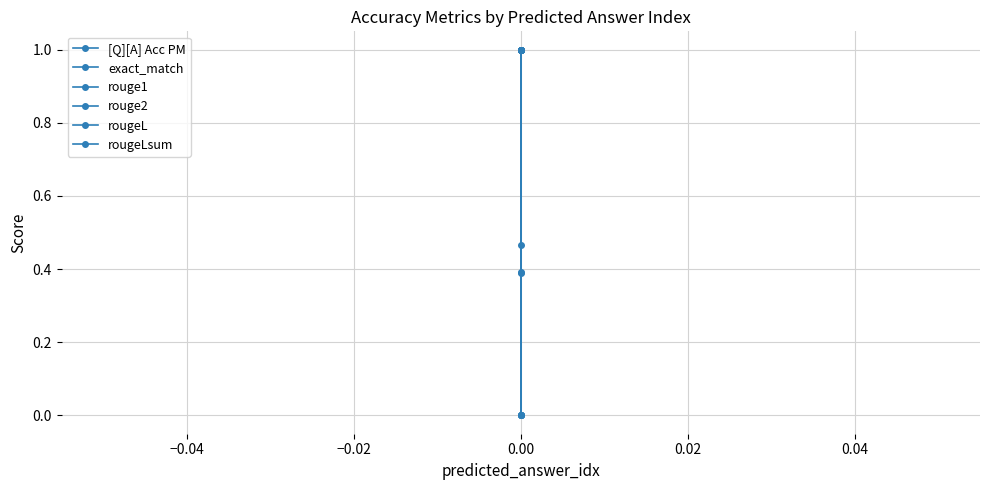

How many rougeL values are between 0 and 1?

3